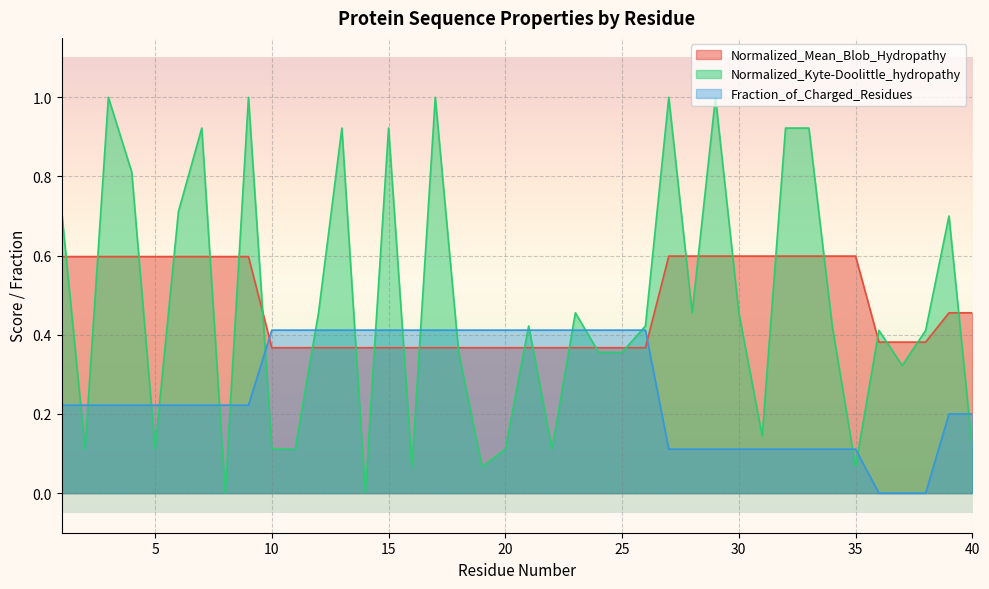

What is the value of the Normalized_Mean_Blob_Hydropathy point at the 13th from the left?

0.4